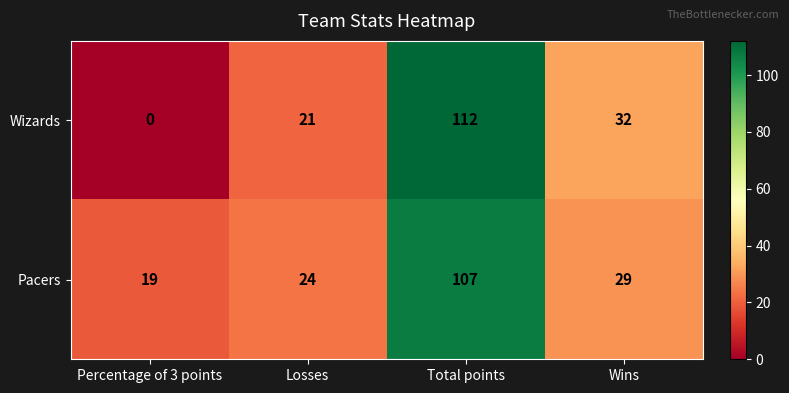

How many data points in Pacers are less than 29?

2